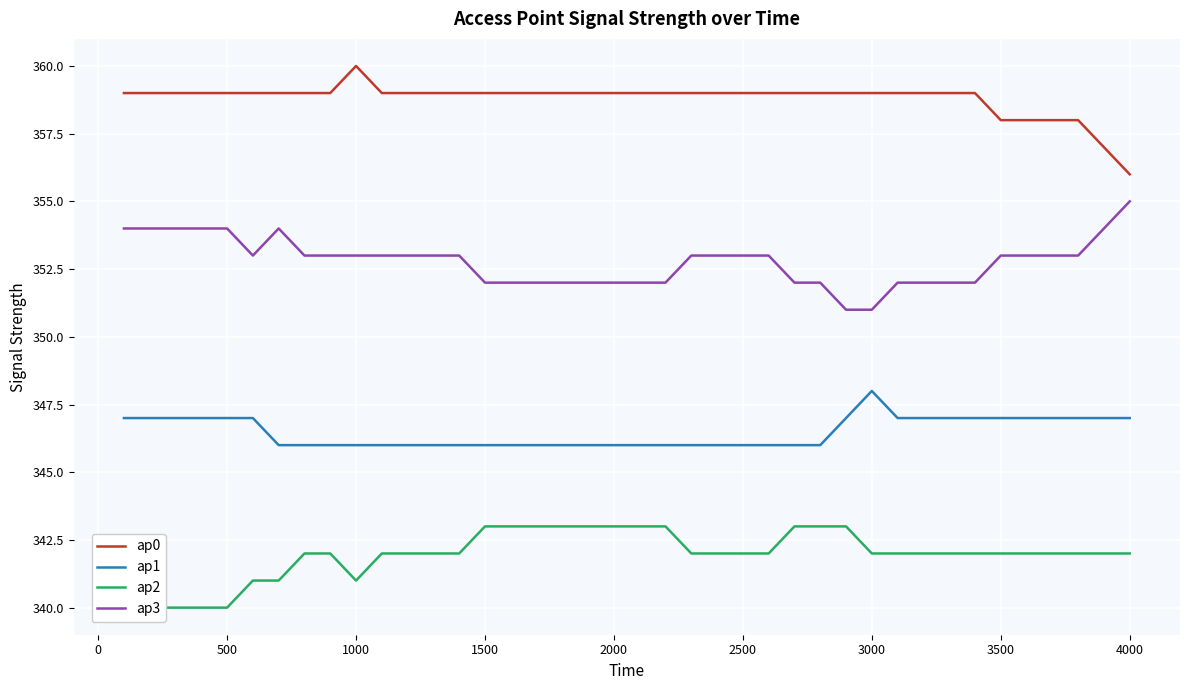

What is the lowest value of the ap0 series?

356